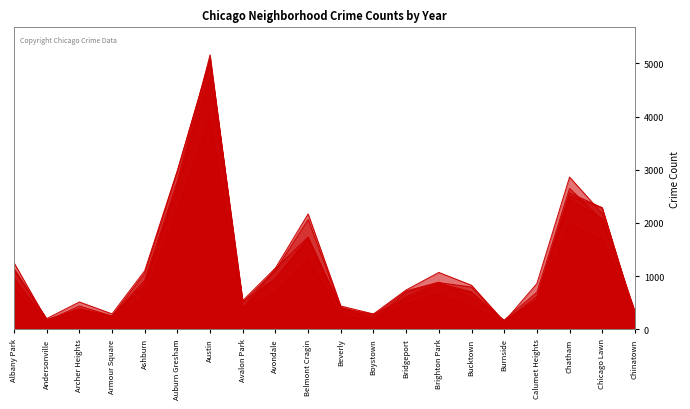

What is the label of the 20th point from the left?

Chinatown